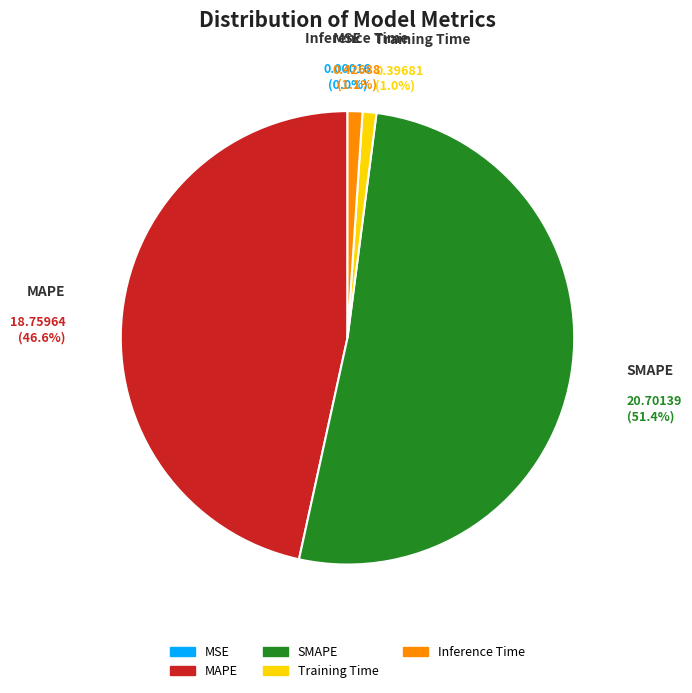

To the nearest percent, what portion does MAPE represent?

47%